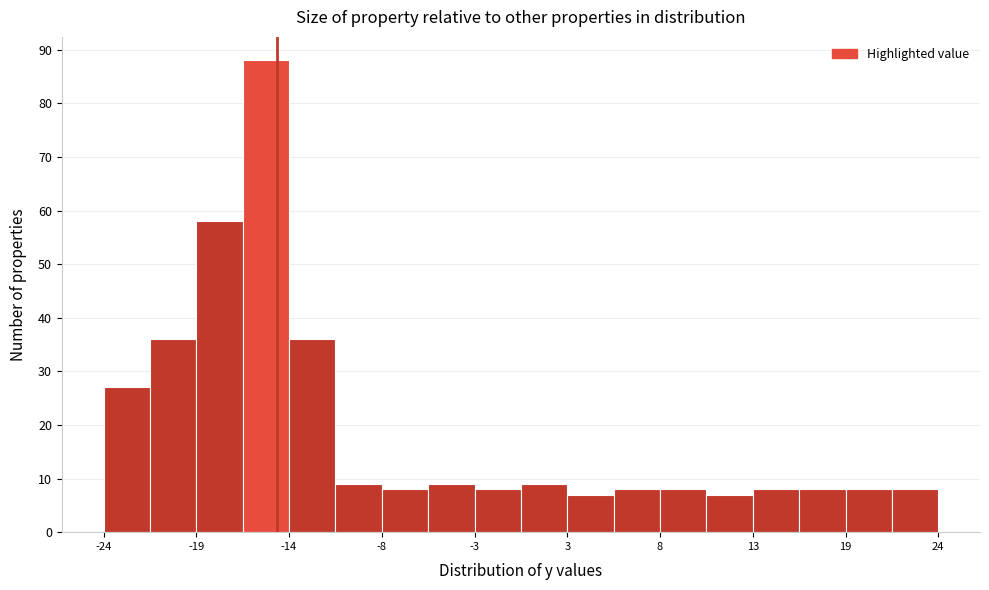

Read against the x-axis, roughly where is the centre of the tallest bar?

-15